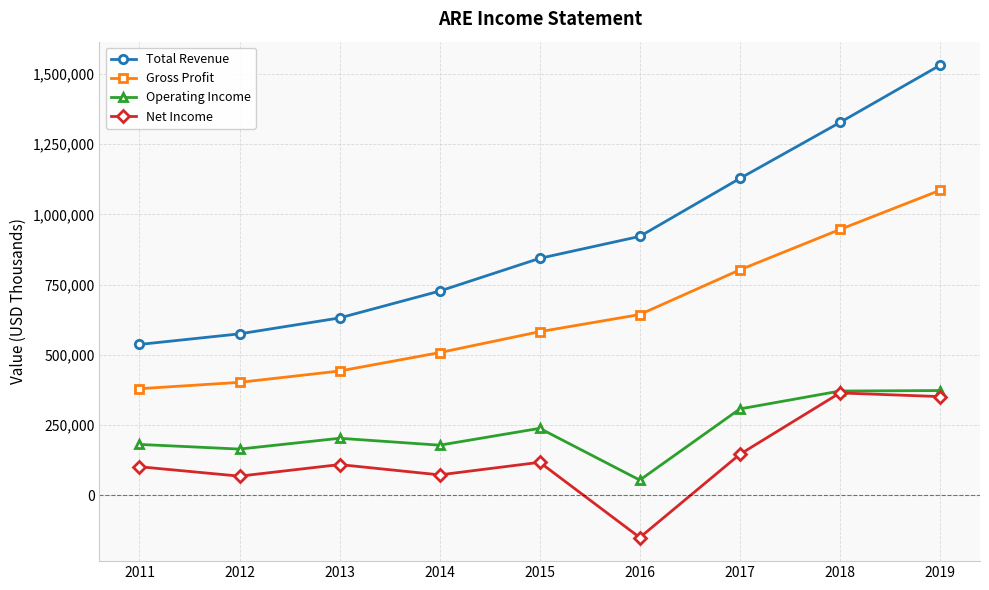

How many lines are shown in the chart?

4